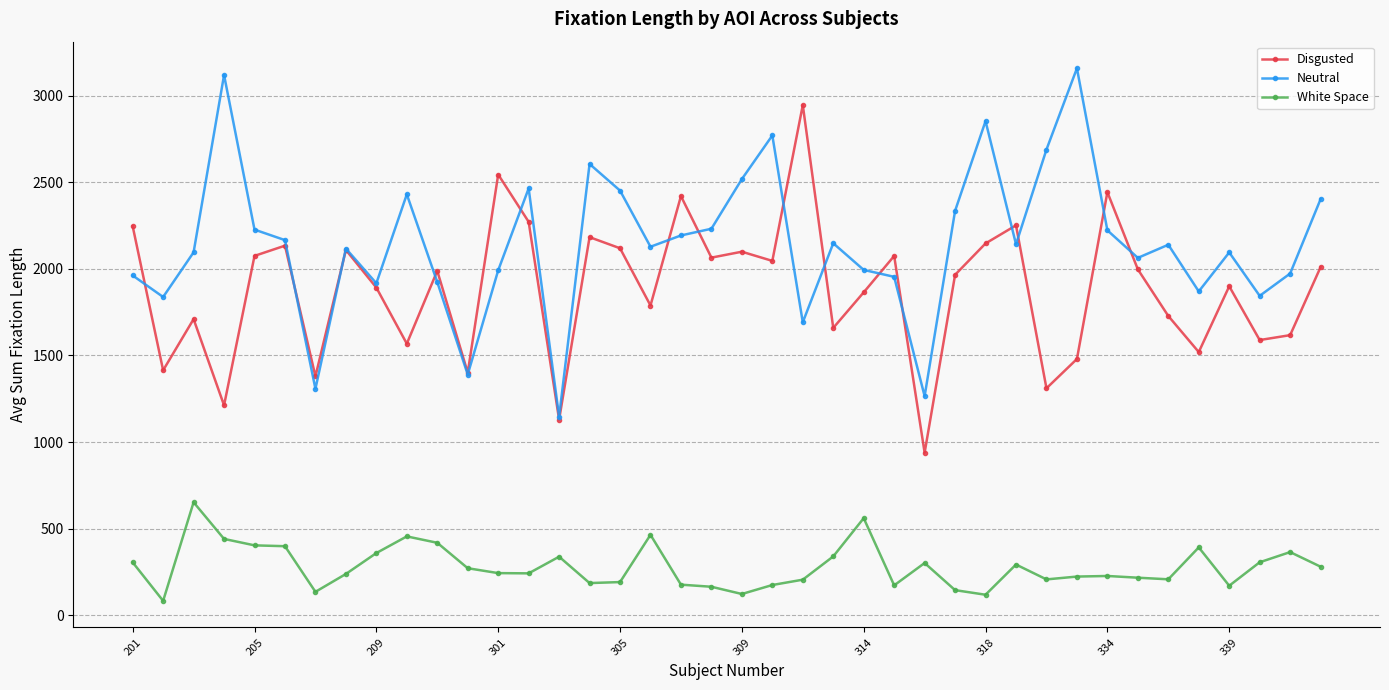

Rank the series by their maximum value, from highest to lowest.

Neutral, Disgusted, White Space